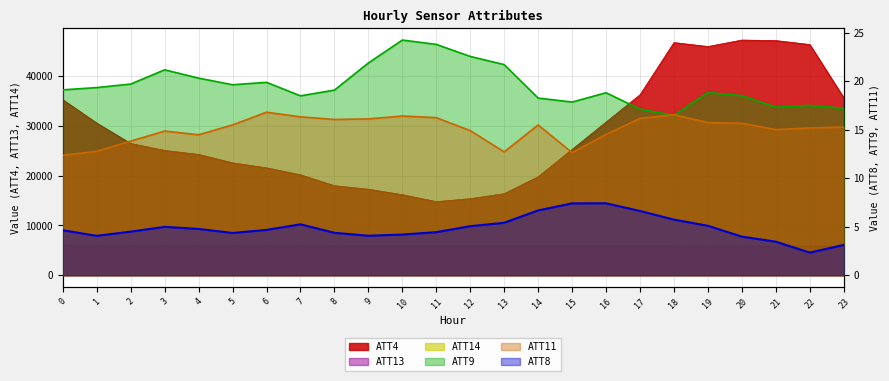

At which category is the sum across all series the highest?

20